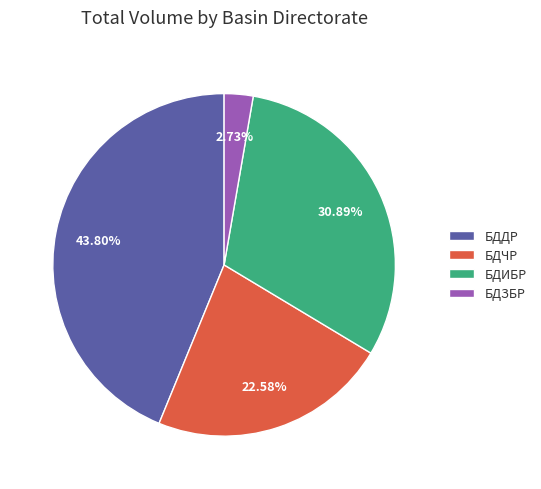

How much of the chart is everything except БДЗБР?

97.3%